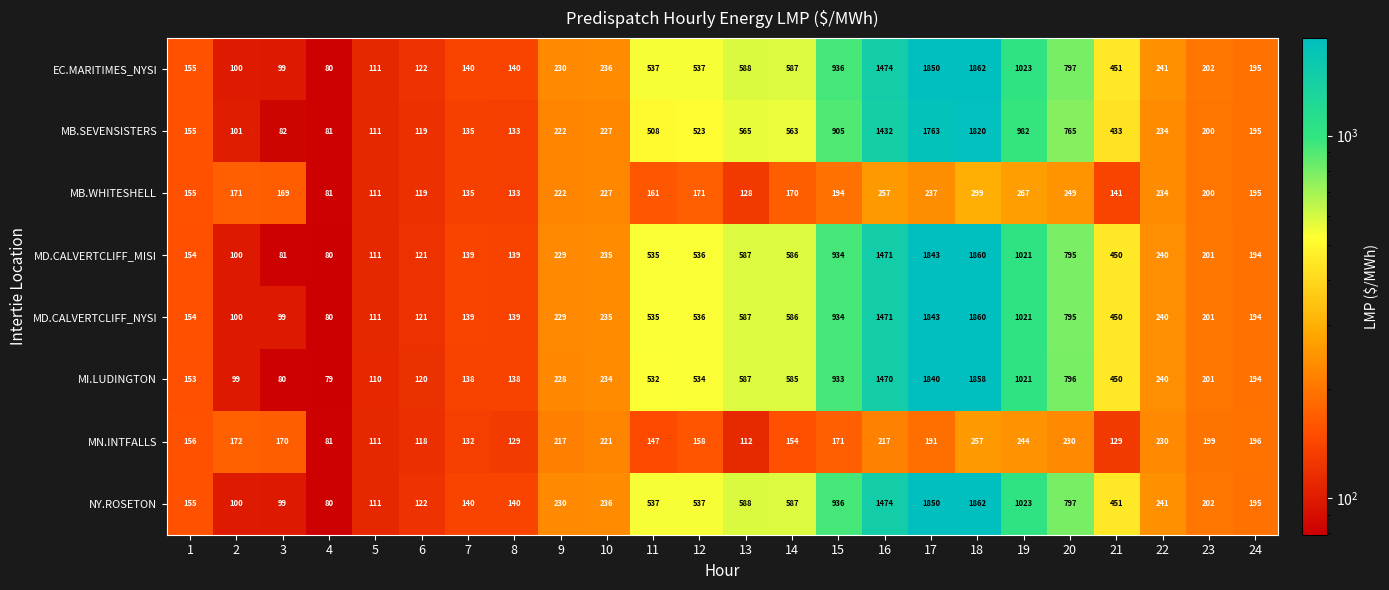

At which category is the sum across all series the highest?

18